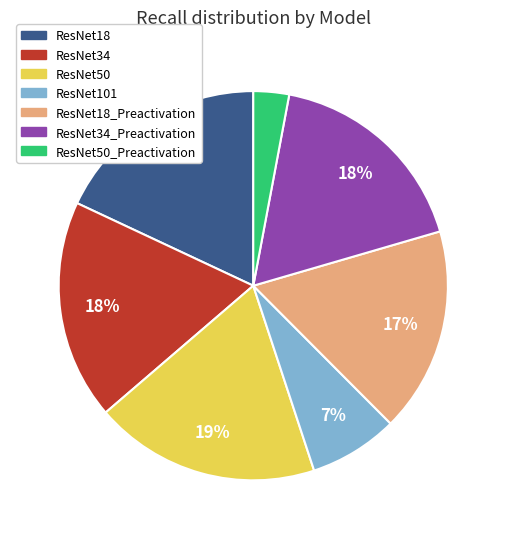

Is there a majority slice in this chart?

No